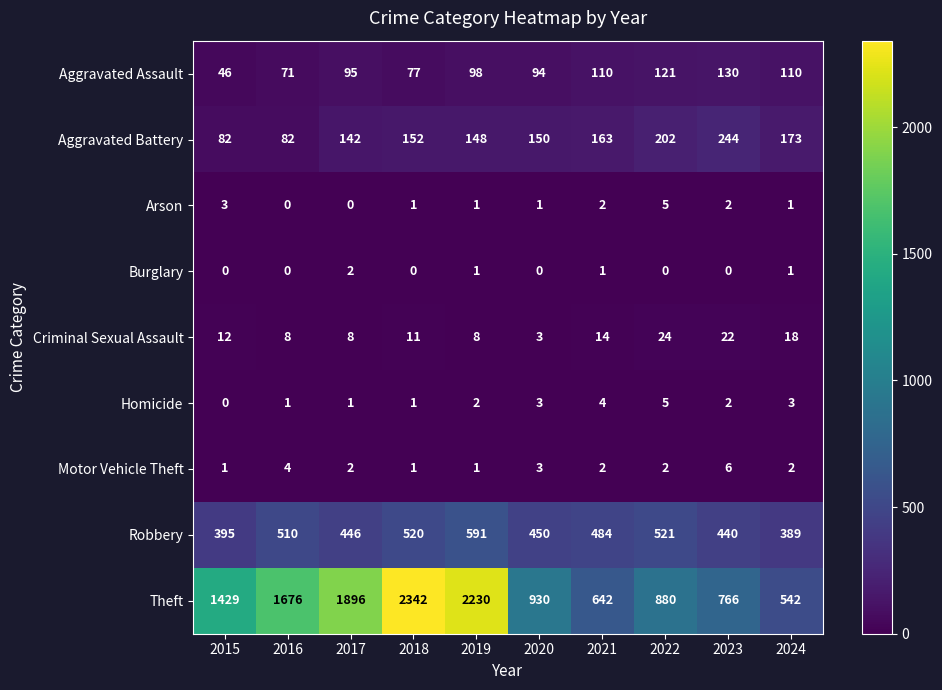

What is the average value of the Aggravated Battery series?

154